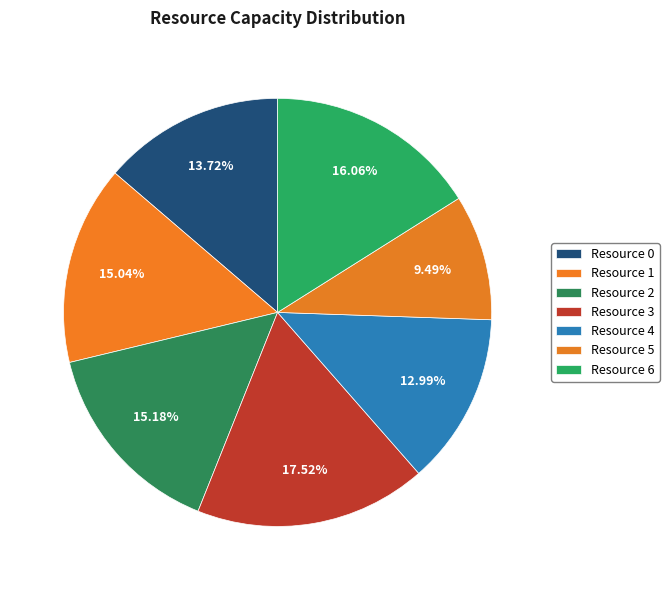

What is the smallest slice in the pie chart?

Resource 5